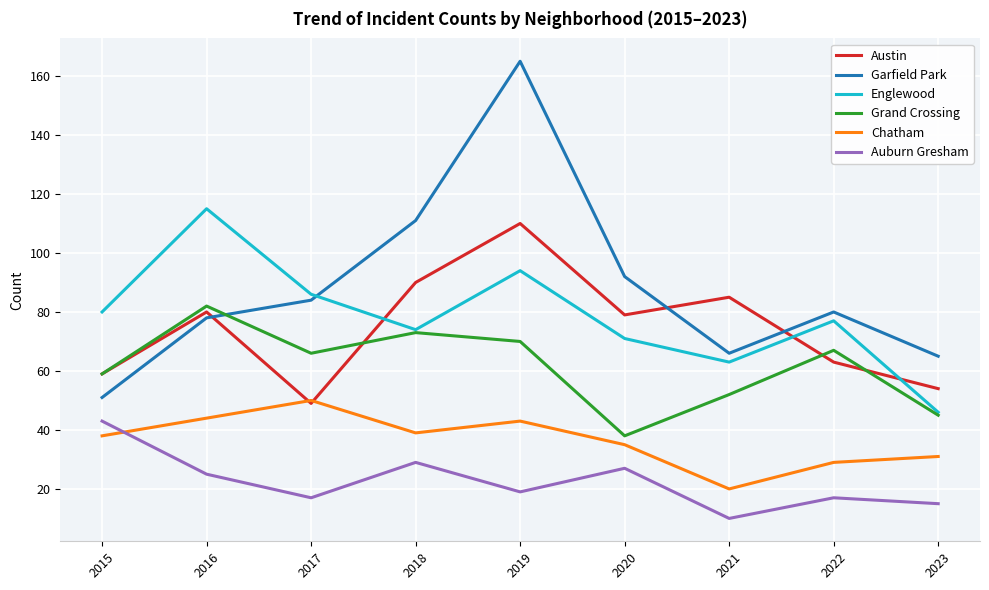

What is the spread (max minus min) of values at 2015?

42